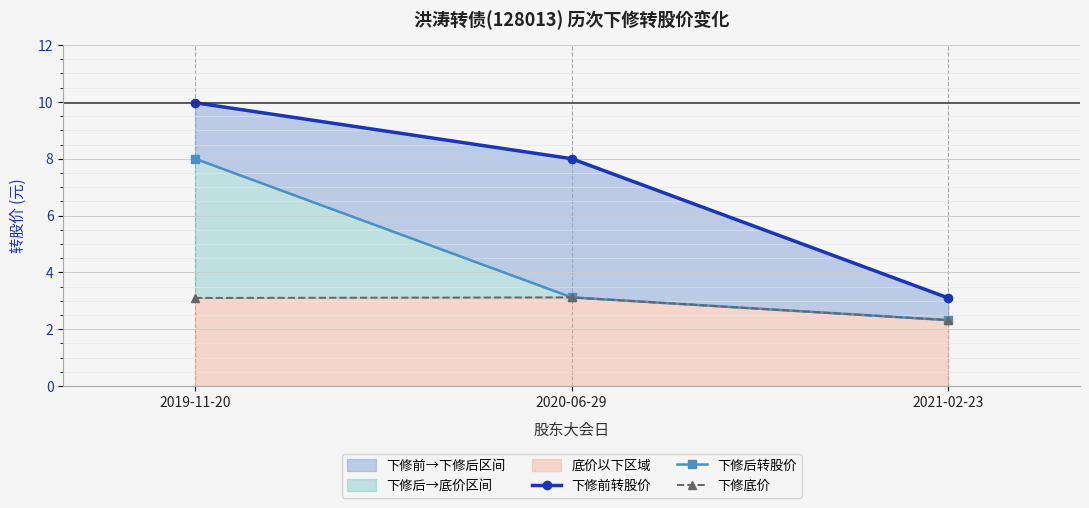

Reading left to right, extract all data points from this chart.

下修前转股价: 2019-11-20=10.0	2020-06-29=8.0	2021-02-23=3.1
下修后转股价: 2019-11-20=8.0	2020-06-29=3.1	2021-02-23=2.3
下修底价: 2019-11-20=3.1	2020-06-29=3.1	2021-02-23=2.3